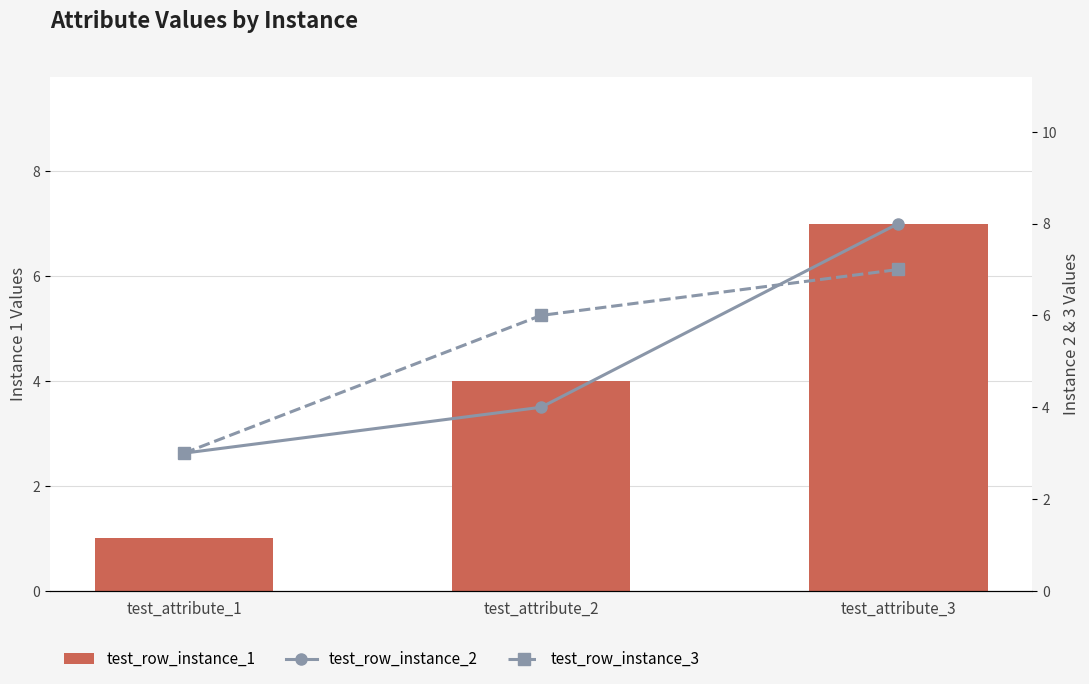

At which category is the sum across all series the highest?

test_attribute_3